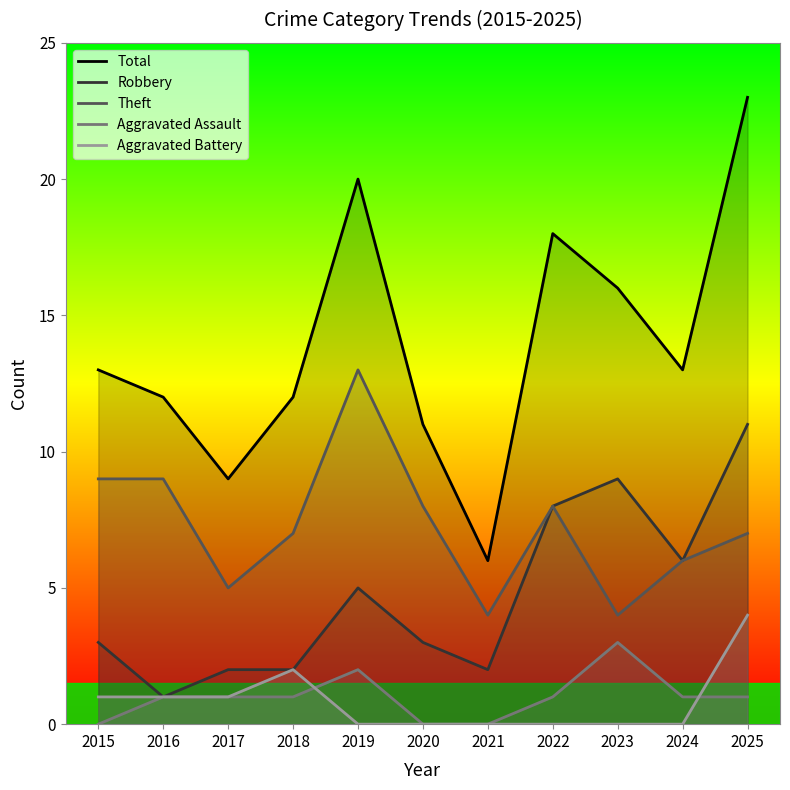

At which label does Aggravated Assault first exceed 1?

2019